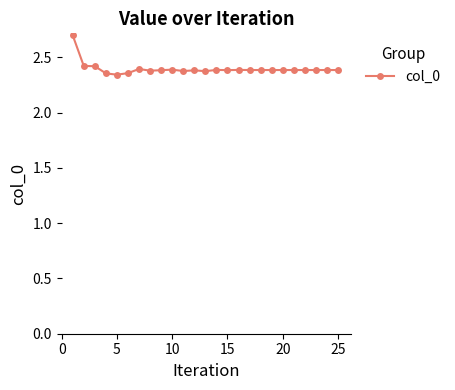

True or false: the data has more than 0 interior local peaks.

True